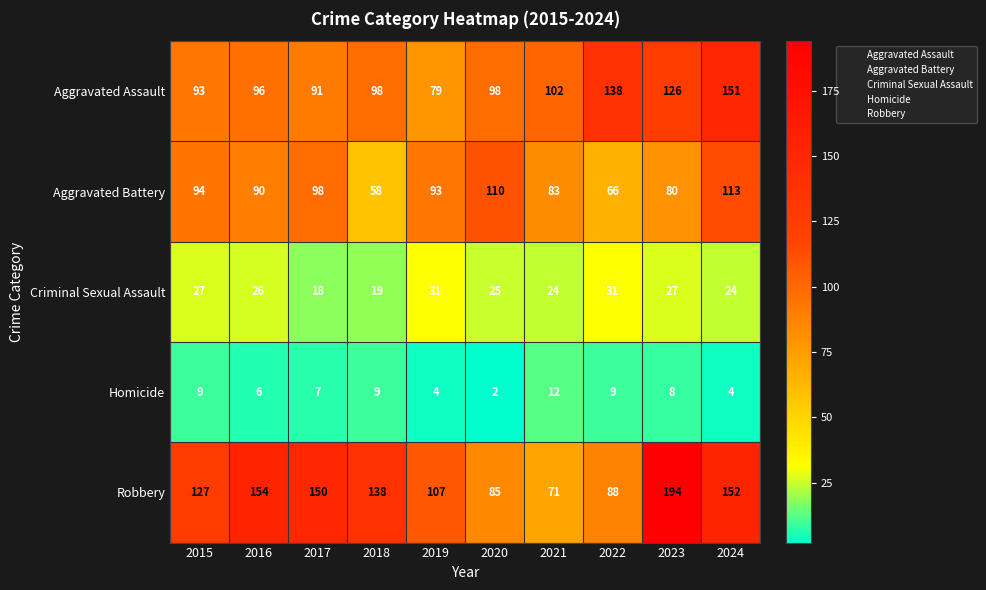

What is the total value across all series at 2023?

435